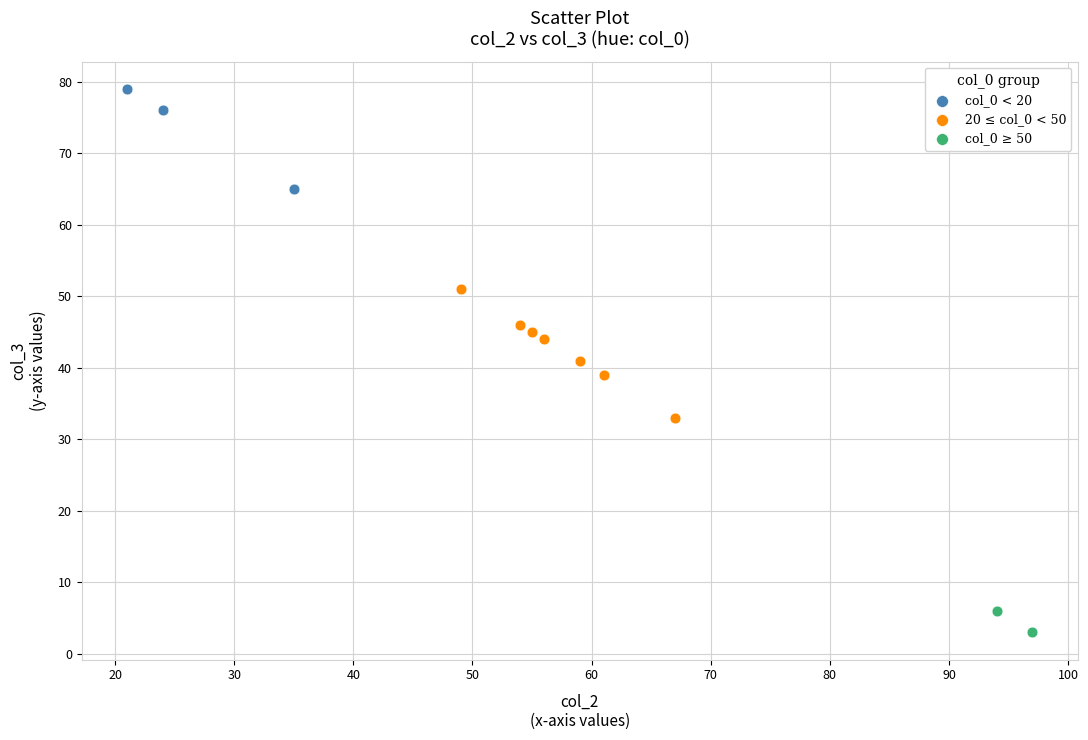

Which series has the widest spread of Y values?

20 ≤ col_0 < 50